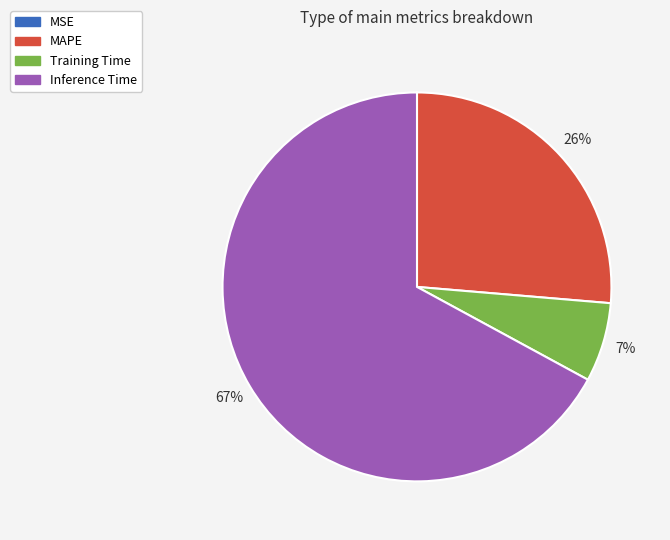

Does any single category account for the majority?

Yes